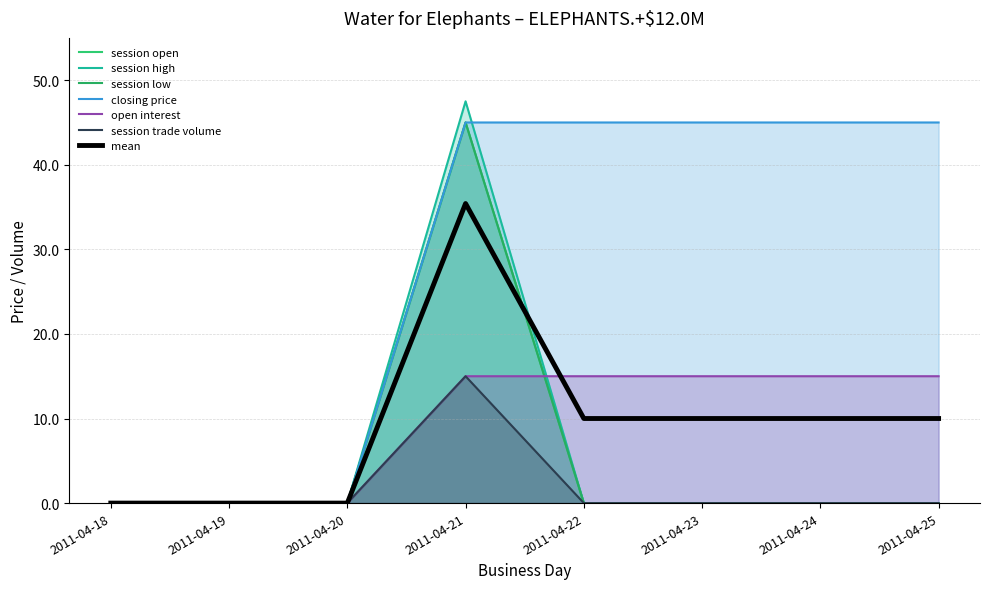

At how many categories does at least one series exceed 12?

5